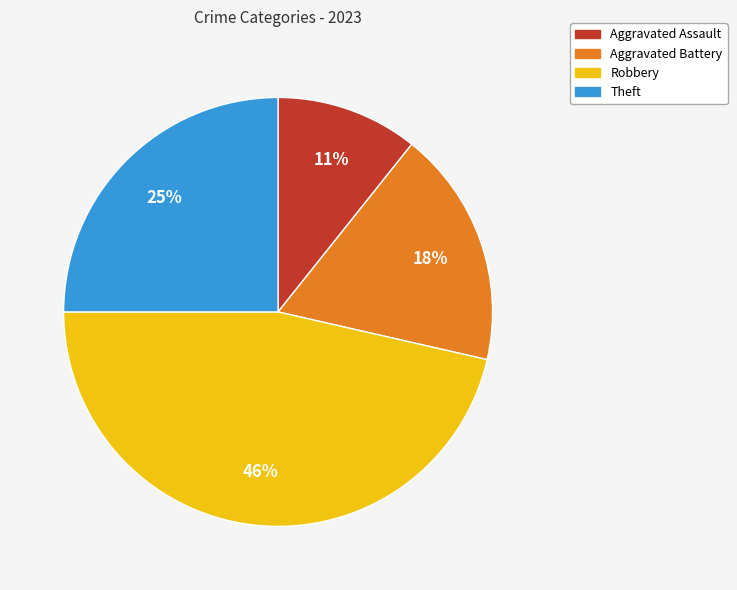

Which slice is the smallest?

Aggravated Assault